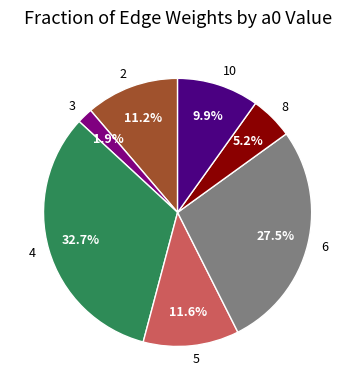

To the nearest percent, what is the difference between the 6 and 10 slice percentages?

18%